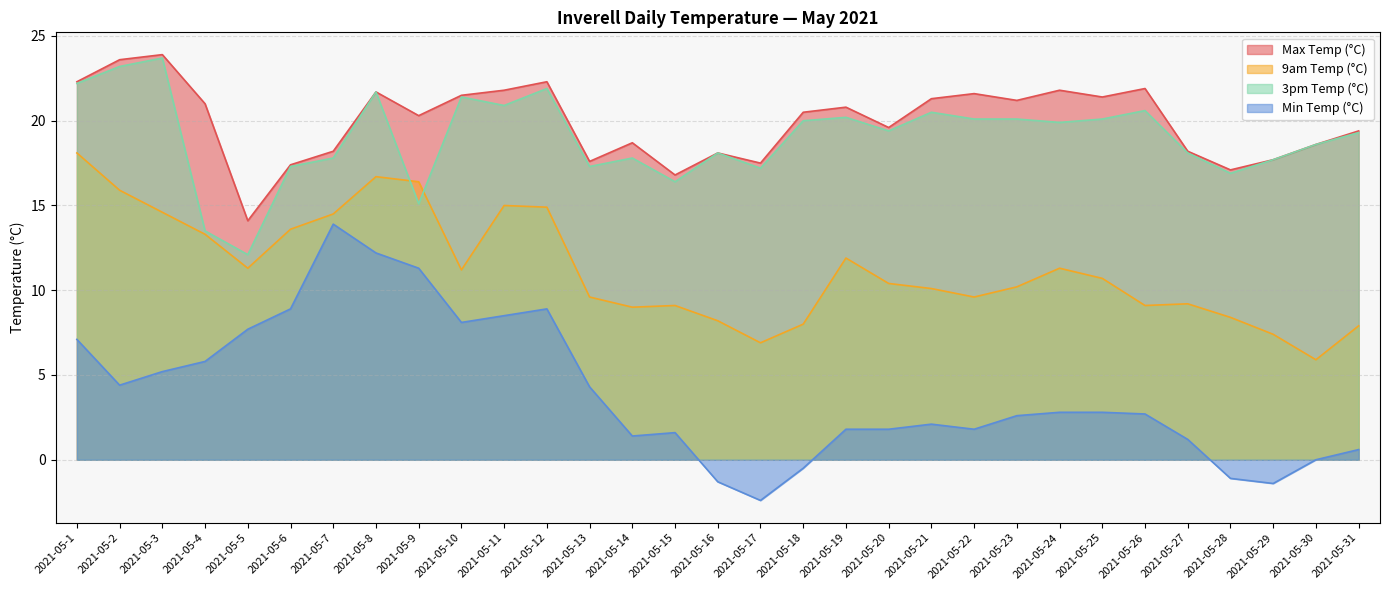

True or false: Min Temp (°C) has more than 2 interior local peaks.

True